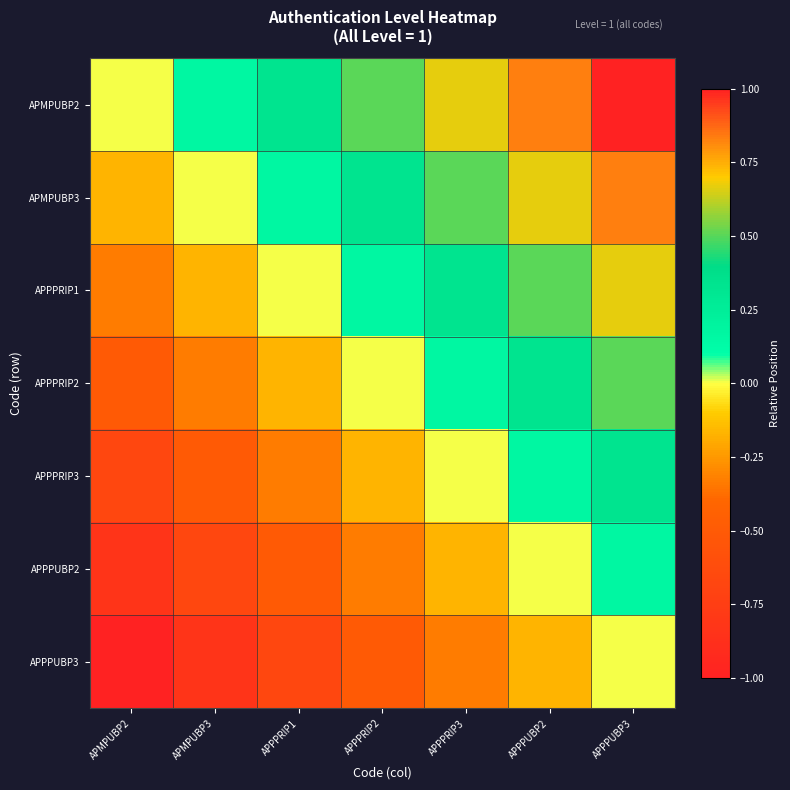

At how many categories does at least one series exceed 0?

6